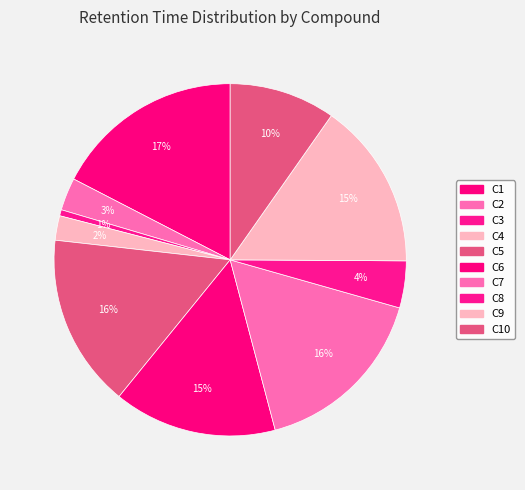

What is the largest slice in the pie chart?

C1